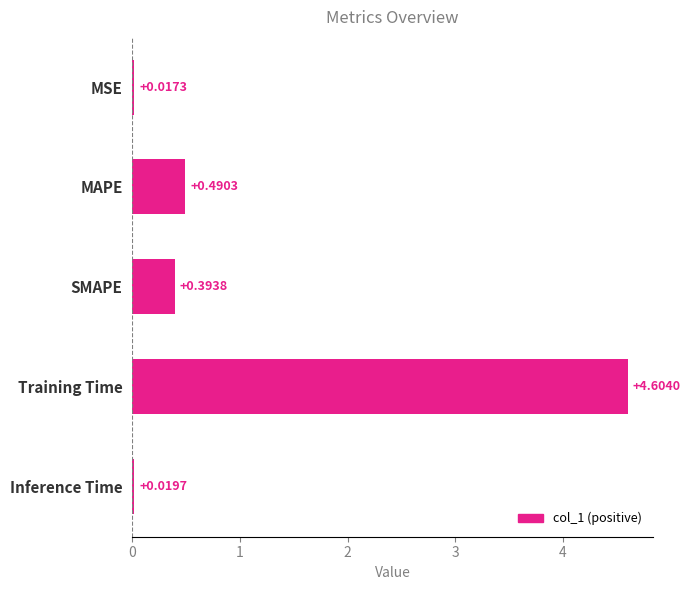

Where is the data nearest to the value 2?

MAPE